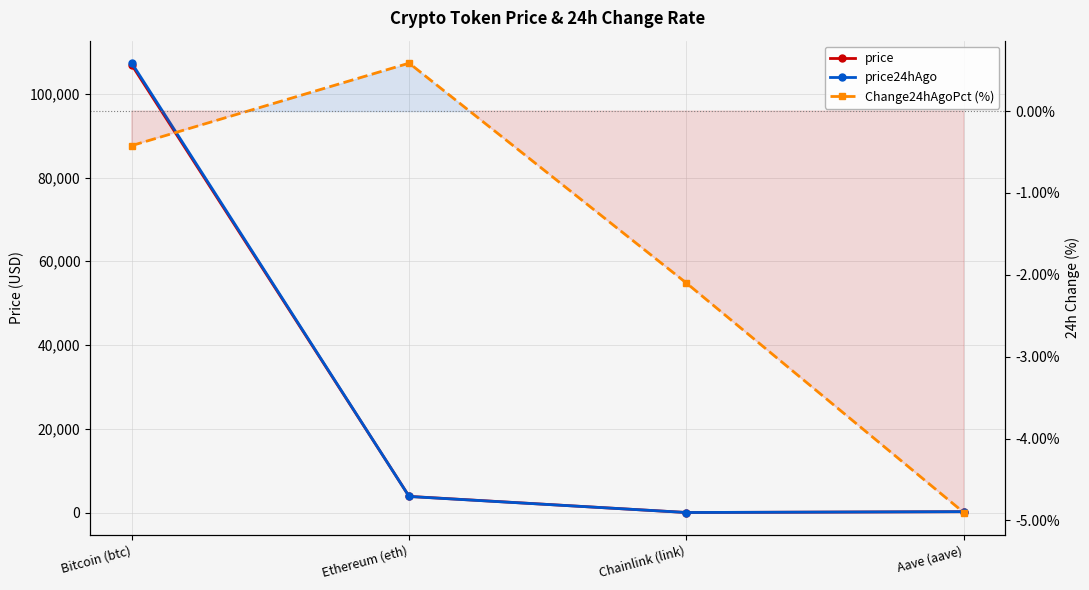

How many data points in price are less than 3863?

2